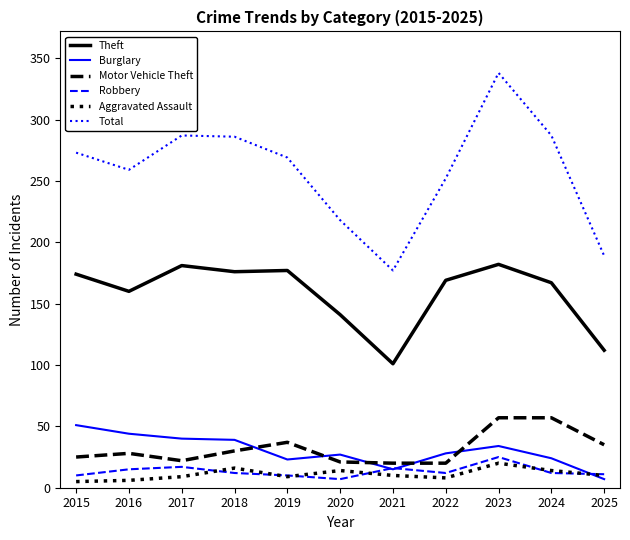

Which series changed the most between 2022 and 2024?

Motor Vehicle Theft